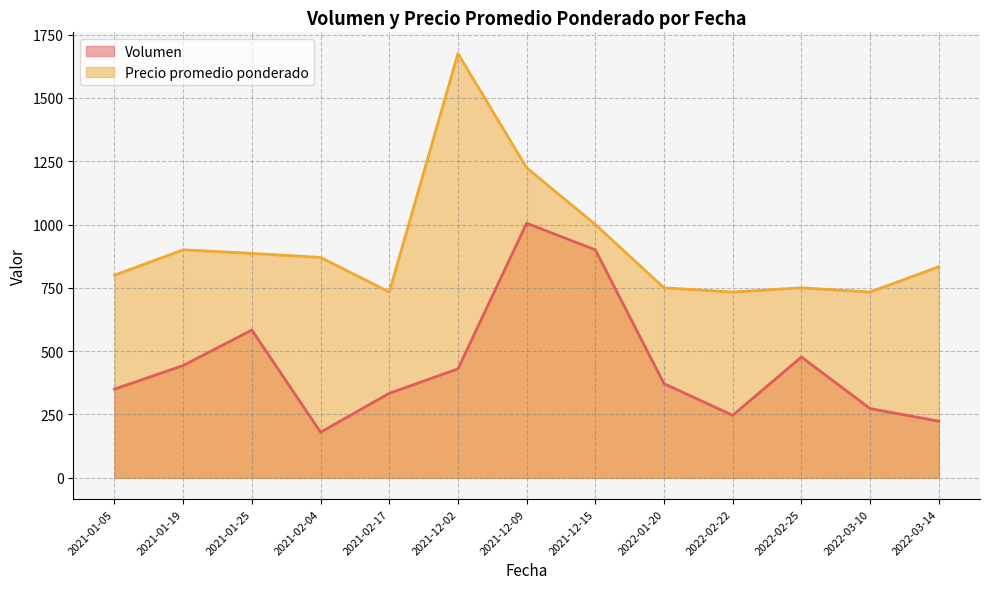

True or false: Precio promedio ponderado has more than 2 interior local peaks.

True